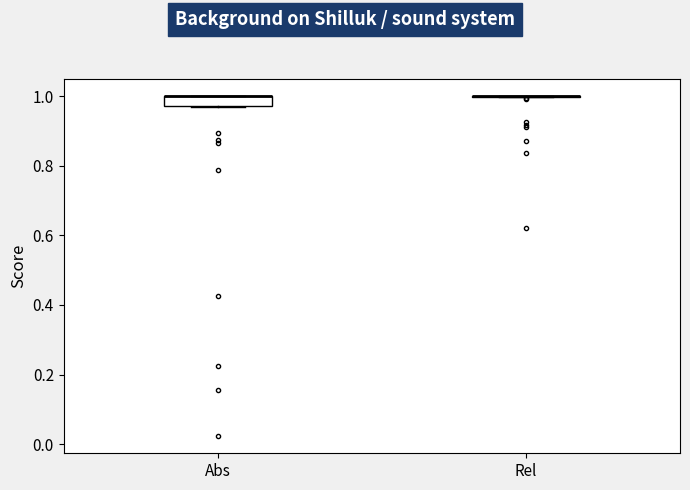

Which box is the tallest, from its lower edge to its upper edge?

Abs